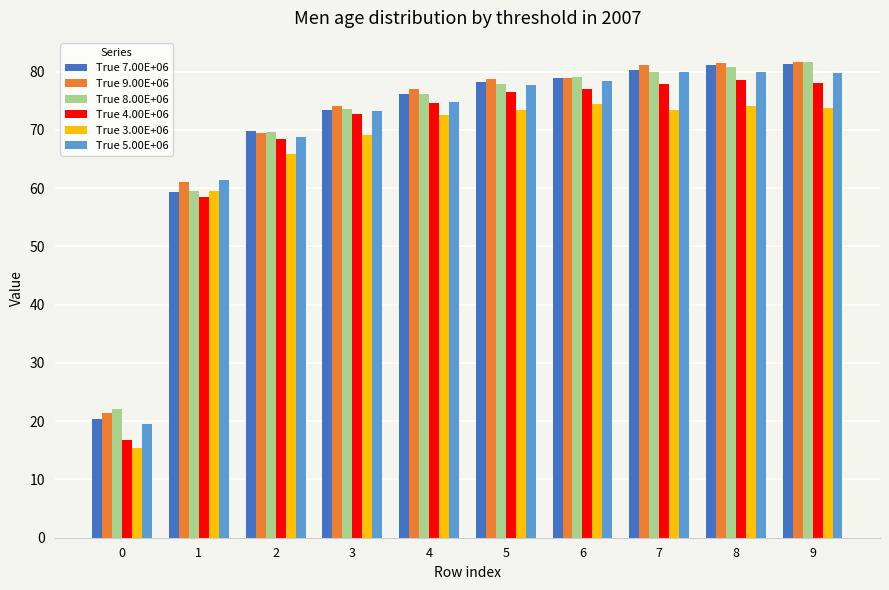

What is the difference between the highest and lowest values at 1?

3.1